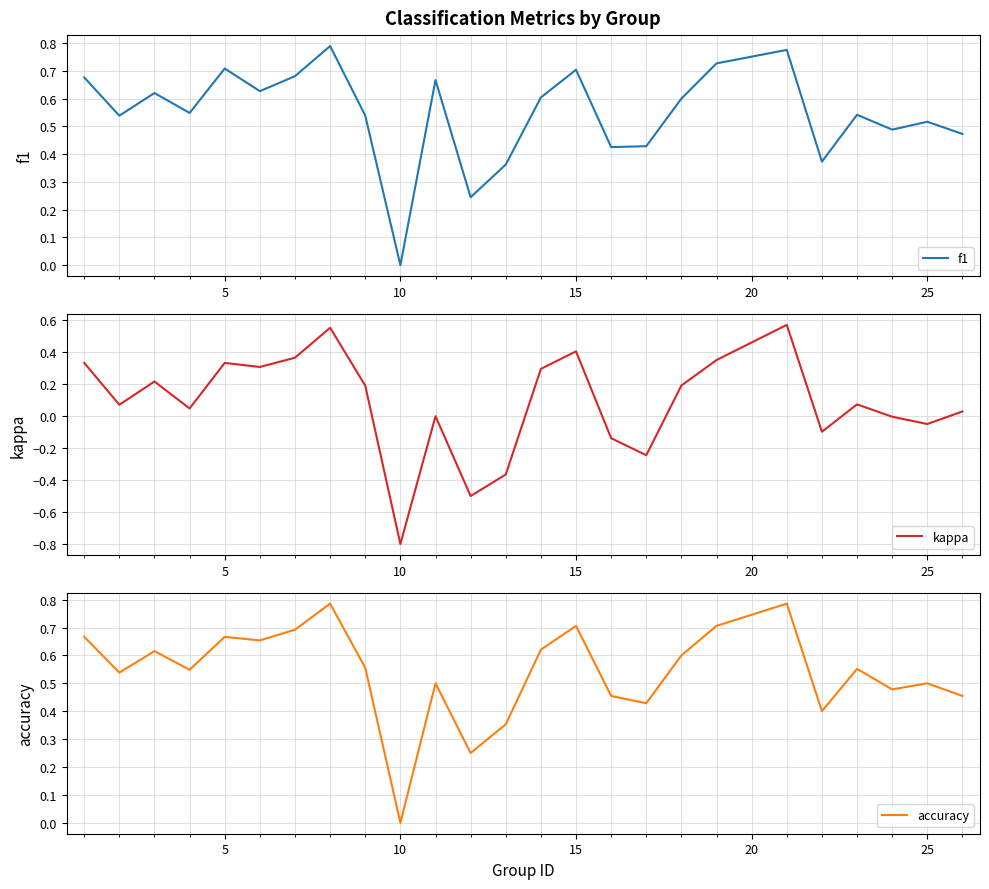

The value of accuracy at 25 is 0.5. True or false?

True